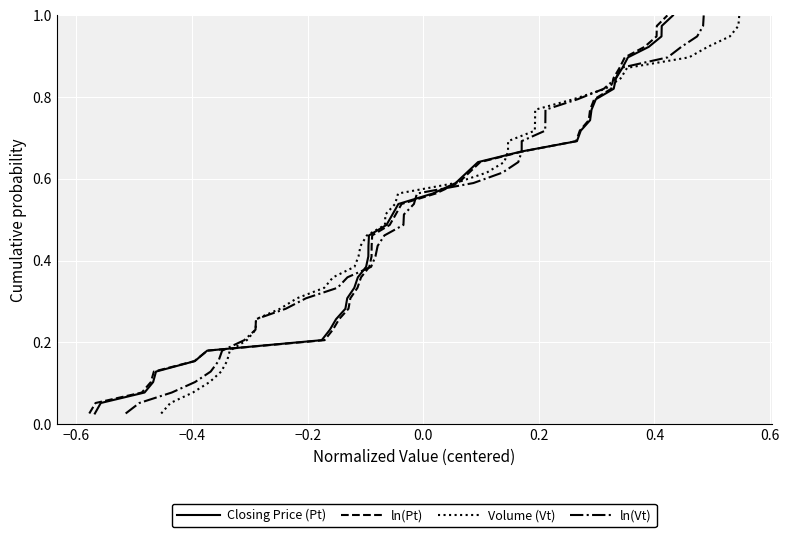

How many data points does each series have?

39